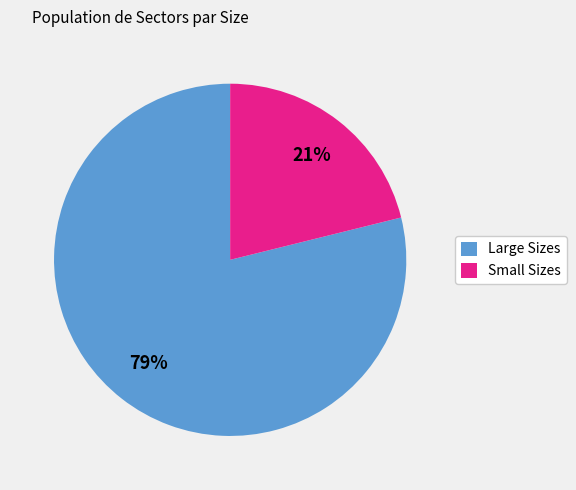

To the nearest percent, what is the average slice percentage?

50%